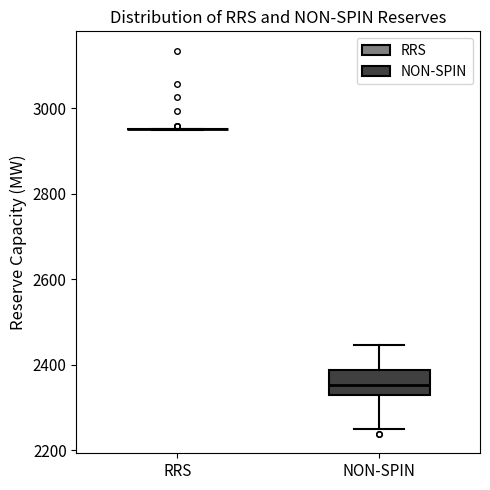

Which box is the tallest, from its lower edge to its upper edge?

NON-SPIN